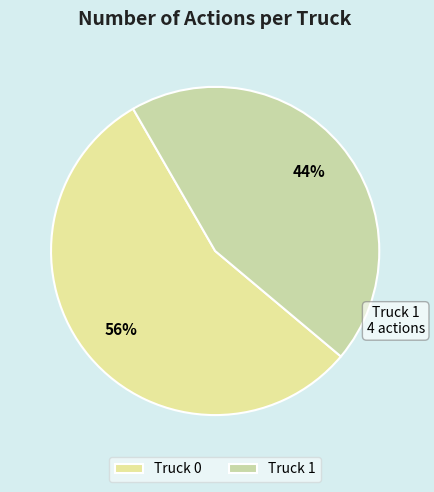

Rank the categories by value from lowest to highest.

Truck 1, Truck 0